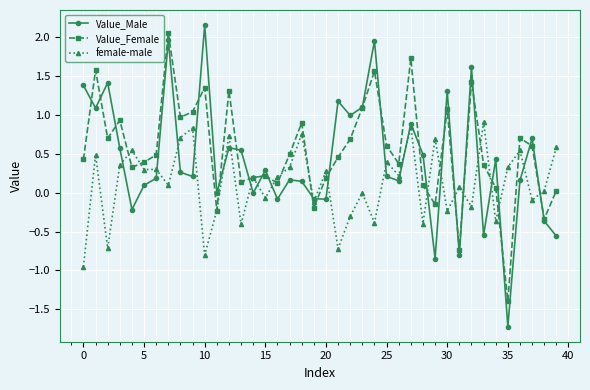

What is the value of the female-male point at the 21st from the left?

0.3